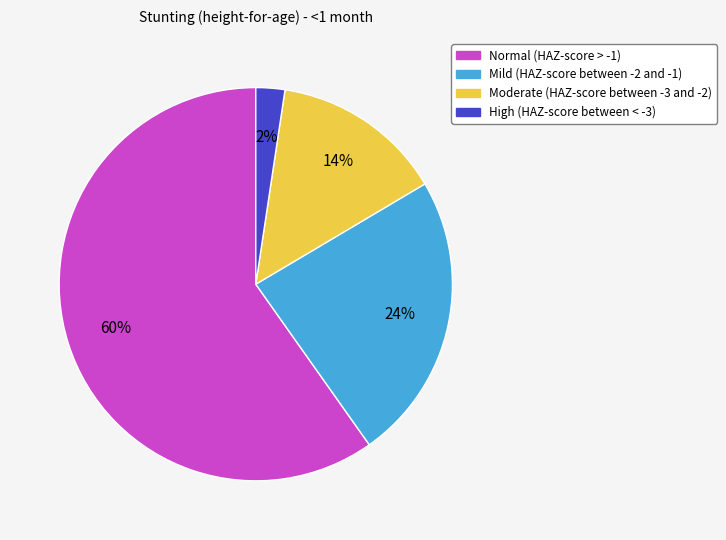

Count the number of slices in the pie.

4